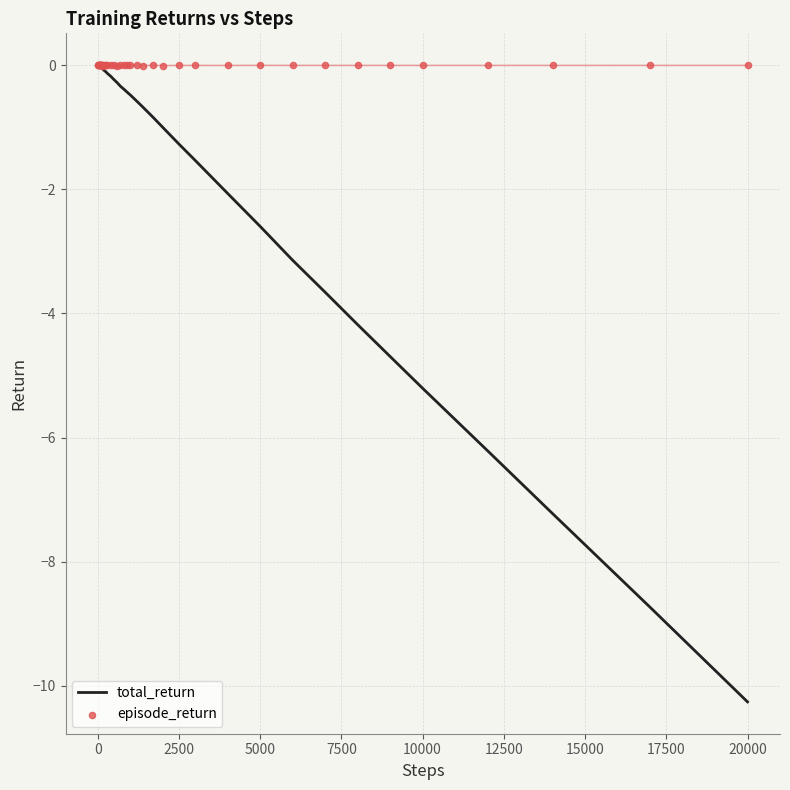

What are all the series names shown in the legend?

total_return, episode_return